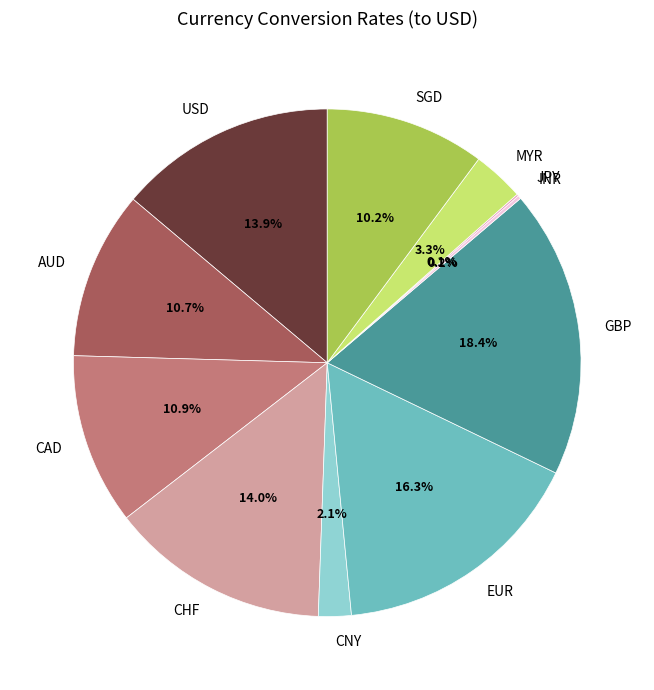

Which slice is the largest?

GBP